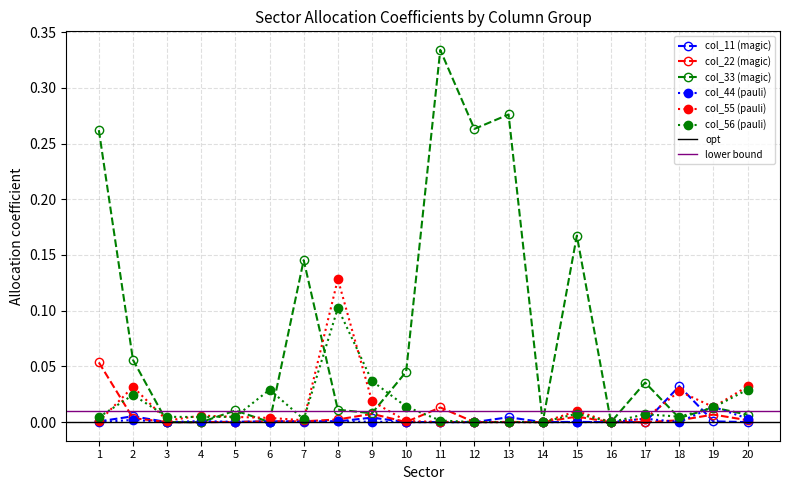

Reading right to left, what are all the values shown in this chart?

col_11: 20=0.0	19=0.0	18=0.0	17=0.0	16=0.0	15=0.0	14=0.0	13=0.0	12=0.0	11=0.0	10=0.0	9=0.0	8=0.0	7=0.0	6=0.0	5=0.0	4=0.0	3=0.0	2=0.0	1=0.0
col_22: 20=0.0	19=0.0	18=0.0	17=0.0	16=0.0	15=0.0	14=0.0	13=0.0	12=0.0	11=0.0	10=0.0	9=0.0	8=0.0	7=0.0	6=0.0	5=0.0	4=0.0	3=0.0	2=0.0	1=0.1
col_33: 20=0.0	19=0.0	18=0.0	17=0.0	16=0.0	15=0.2	14=0.0	13=0.3	12=0.3	11=0.3	10=0.0	9=0.0	8=0.0	7=0.1	6=0.0	5=0.0	4=0.0	3=0.0	2=0.1	1=0.3
col_44: 20=0.0	19=0.0	18=0.0	17=0.0	16=0.0	15=0.0	14=0.0	13=0.0	12=0.0	11=0.0	10=0.0	9=0.0	8=0.0	7=0.0	6=0.0	5=0.0	4=0.0	3=0.0	2=0.0	1=0.0
col_55: 20=0.0	19=0.0	18=0.0	17=0.0	16=0.0	15=0.0	14=0.0	13=0.0	12=0.0	11=0.0	10=0.0	9=0.0	8=0.1	7=0.0	6=0.0	5=0.0	4=0.0	3=0.0	2=0.0	1=0.0
col_56: 20=0.0	19=0.0	18=0.0	17=0.0	16=0.0	15=0.0	14=0.0	13=0.0	12=0.0	11=0.0	10=0.0	9=0.0	8=0.1	7=0.0	6=0.0	5=0.0	4=0.0	3=0.0	2=0.0	1=0.0